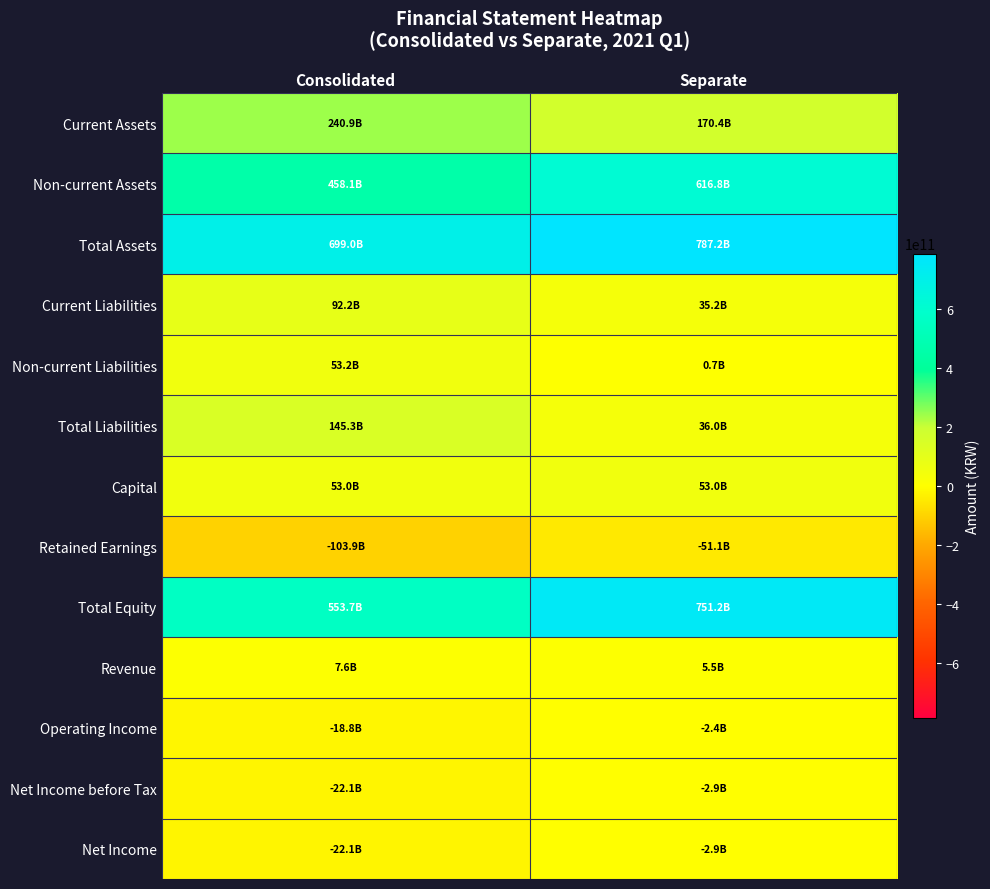

Reading left to right, what are all the values shown in this chart?

Current Assets: Consolidated=240889228328	Separate=170393966351
Non-current Assets: Consolidated=458127862326	Separate=616811342711
Total Assets: Consolidated=699017090654	Separate=787205309062
Current Liabilities: Consolidated=92187855232	Separate=35242609008
Non-current Liabilities: Consolidated=53154363012	Separate=747354764
Total Liabilities: Consolidated=145342218244	Separate=35989963772
Capital: Consolidated=53039429000	Separate=53039429000
Retained Earnings: Consolidated=-103857807786	Separate=-51132343117
Total Equity: Consolidated=553674872410	Separate=751215345290
Revenue: Consolidated=7563784790	Separate=5506219487
Operating Income: Consolidated=-18763640333	Separate=-2420384600
Net Income before Tax: Consolidated=-22096748889	Separate=-2893594453
Net Income: Consolidated=-22096748889	Separate=-2893594453